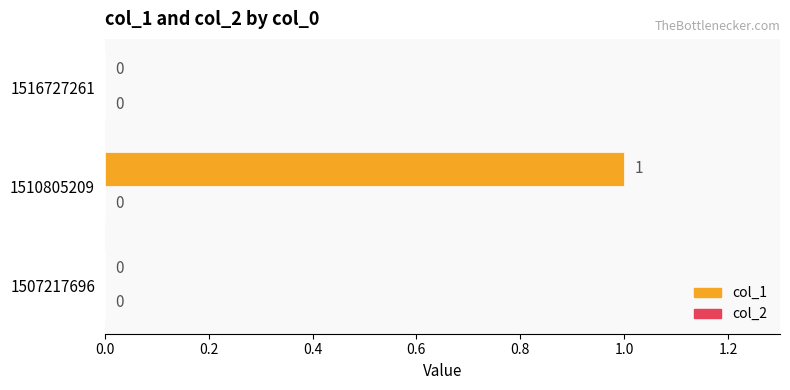

What is the change in value from 1507217696 to 1510805209?

+1